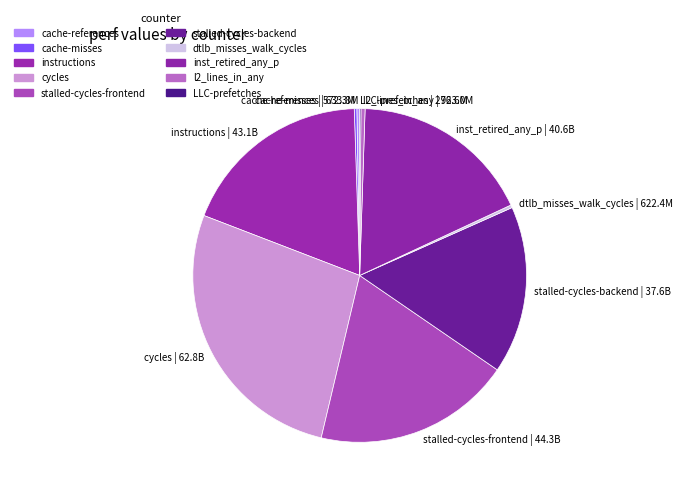

True or false: cycles accounts for 27% of the total.

True